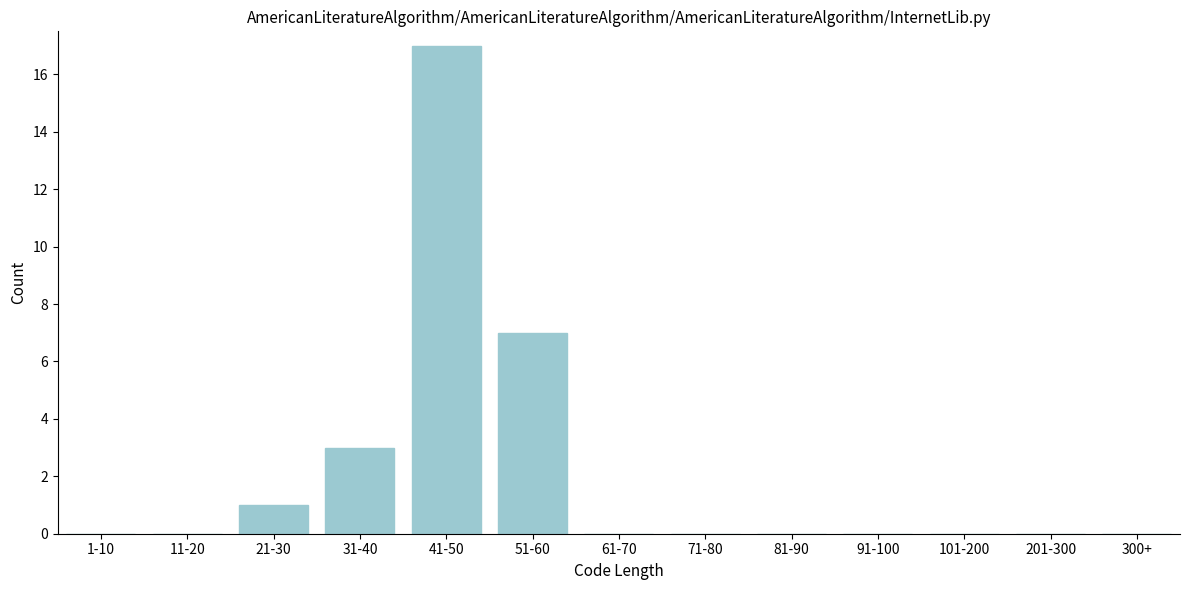

Reading left to right, list all the values displayed in this chart.

1-10=0	11-20=0	21-30=1	31-40=3	41-50=17	51-60=7	61-70=0	71-80=0	81-90=0	91-100=0	101-200=0	201-300=0	300+=0